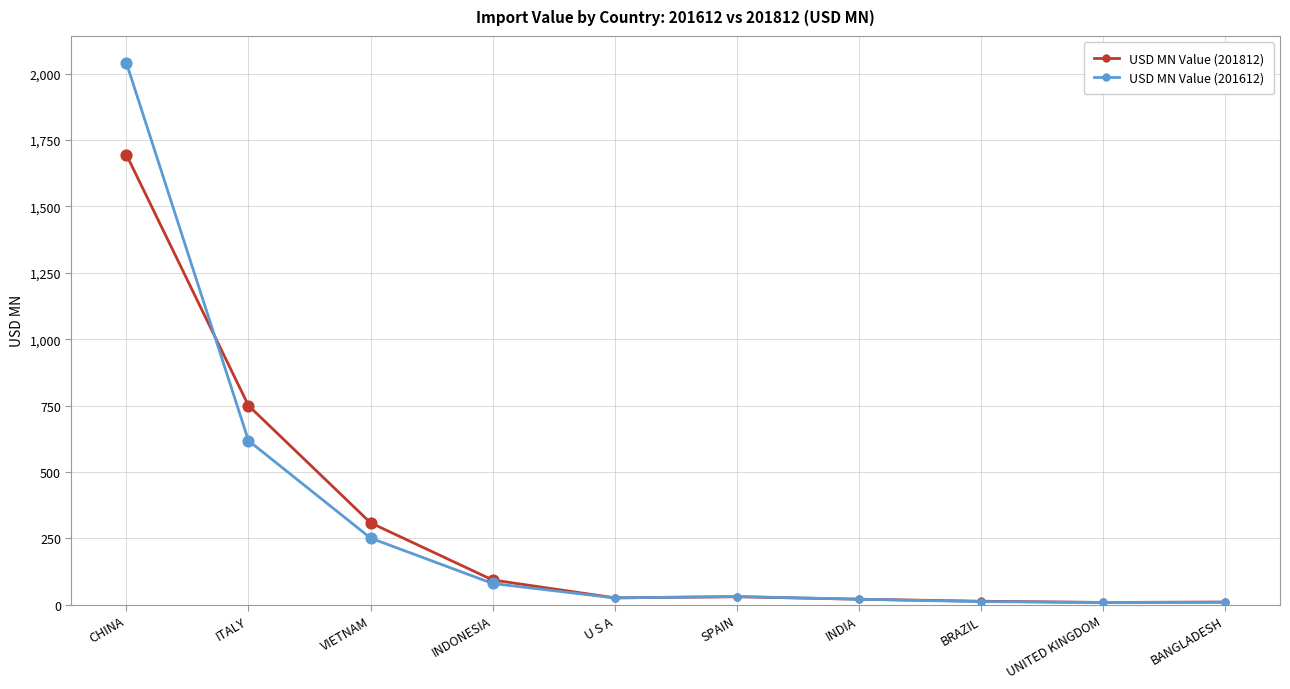

Between ITALY and INDONESIA, which series saw the biggest shift?

USD MN Value (201812)